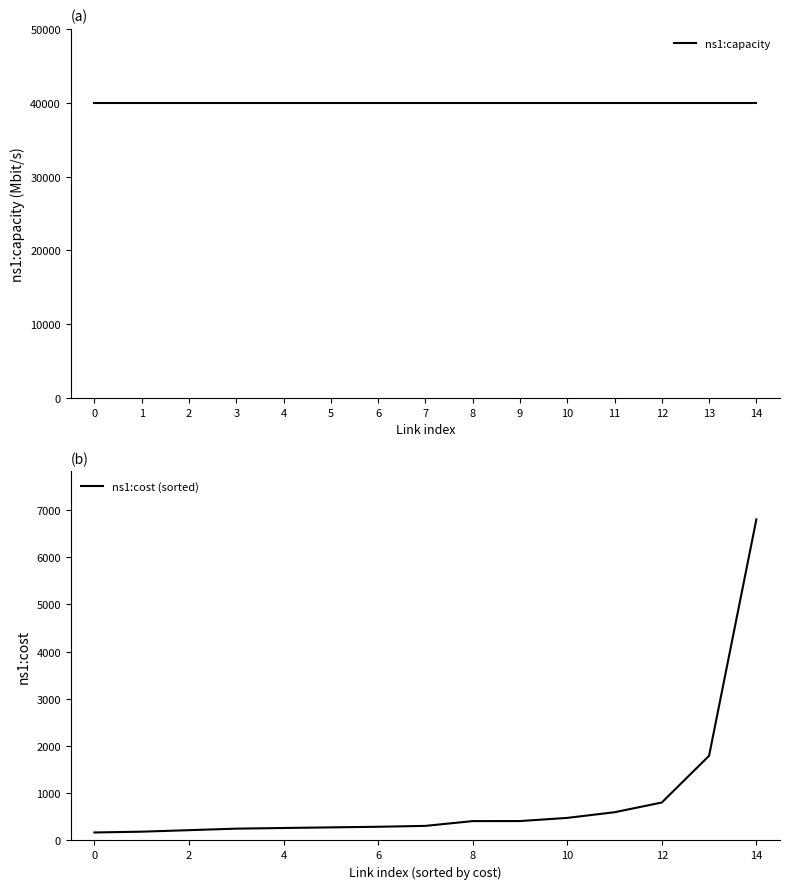

How many data points in ns1:cost (sorted) are less than 309?

7